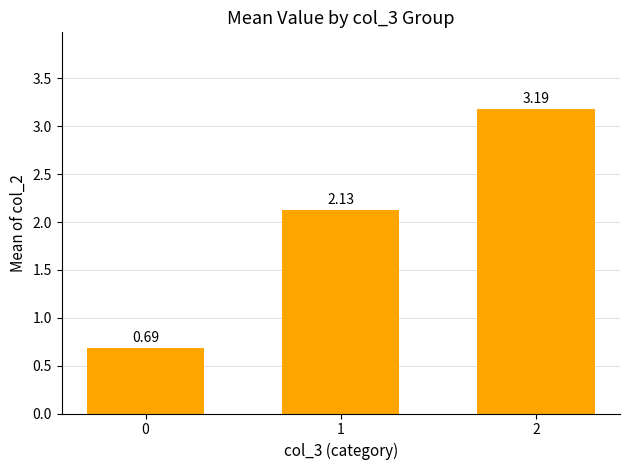

Rank the categories by value from highest to lowest.

2, 1, 0